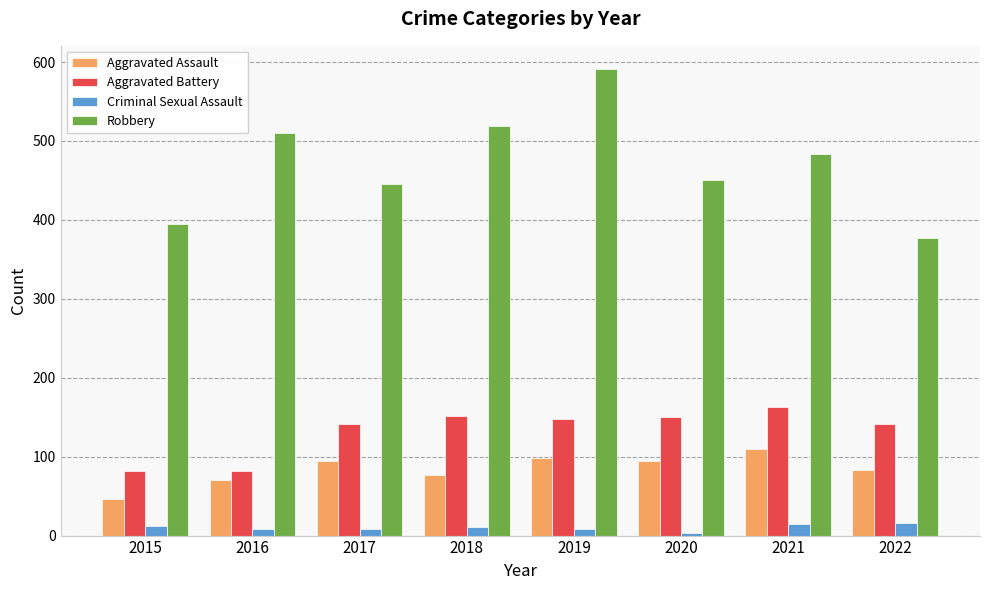

At how many categories does at least one series exceed 274?

8